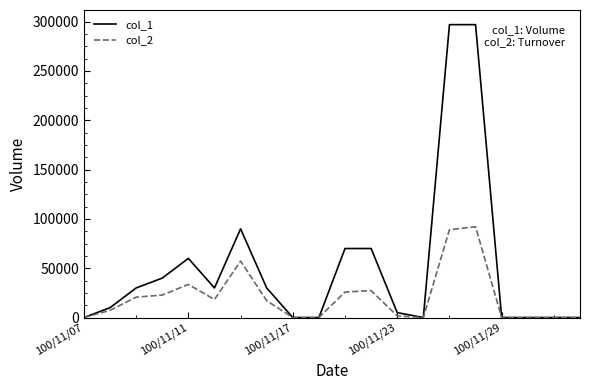

In col_2, how many points are higher than both neighbors (excluding endpoints)?

4